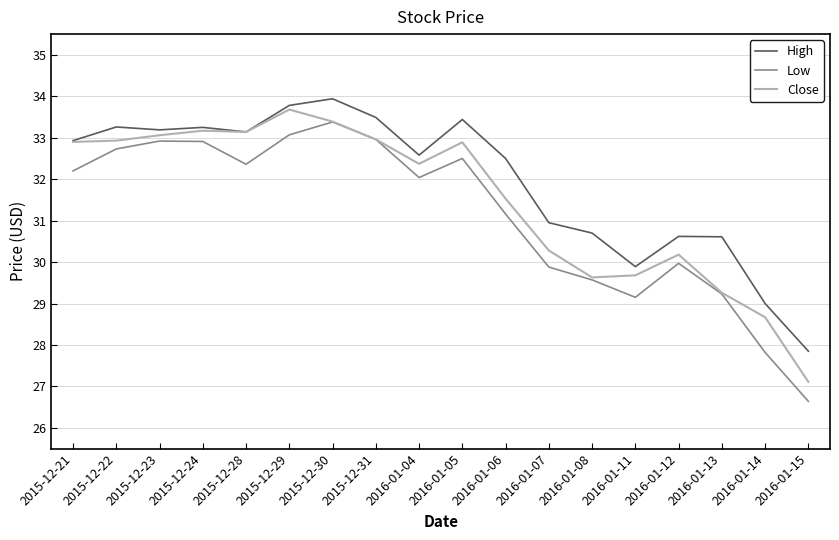

Between 2015-12-23 and 2016-01-12, which series saw the biggest shift?

Low